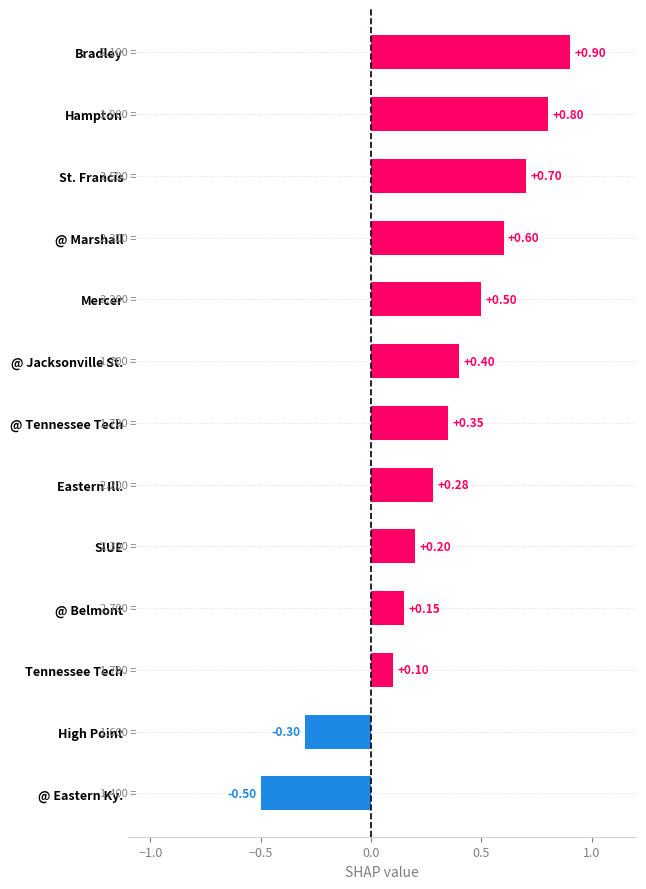

What is the sum of all values?

4.2